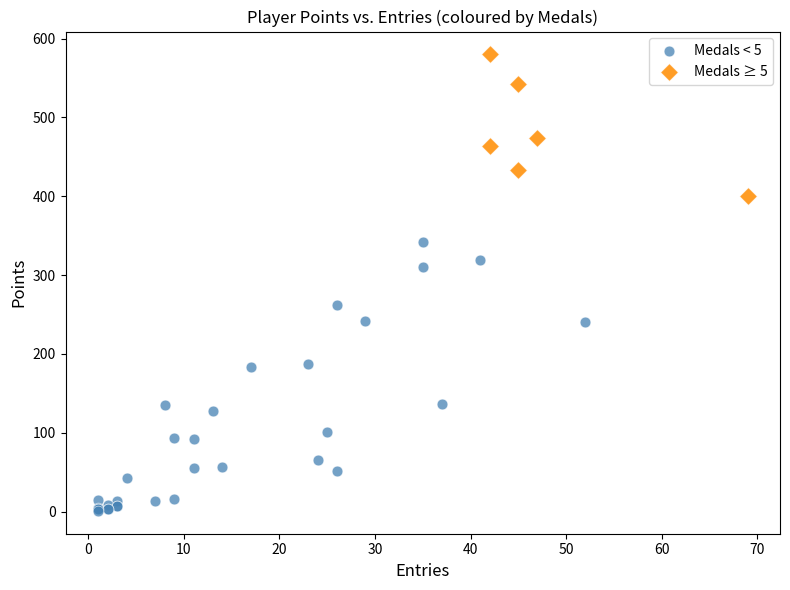

Which series has the largest Y range (max minus min)?

Medals < 5